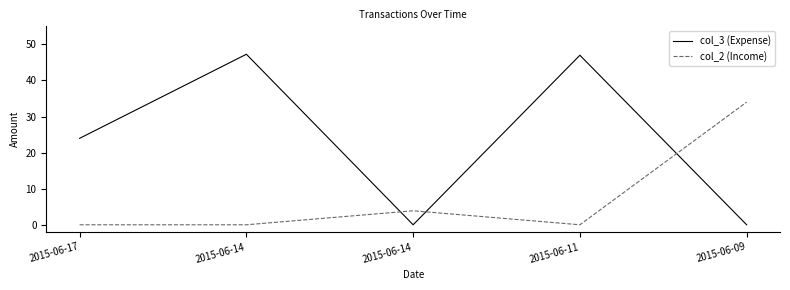

How many lines are shown in the chart?

2